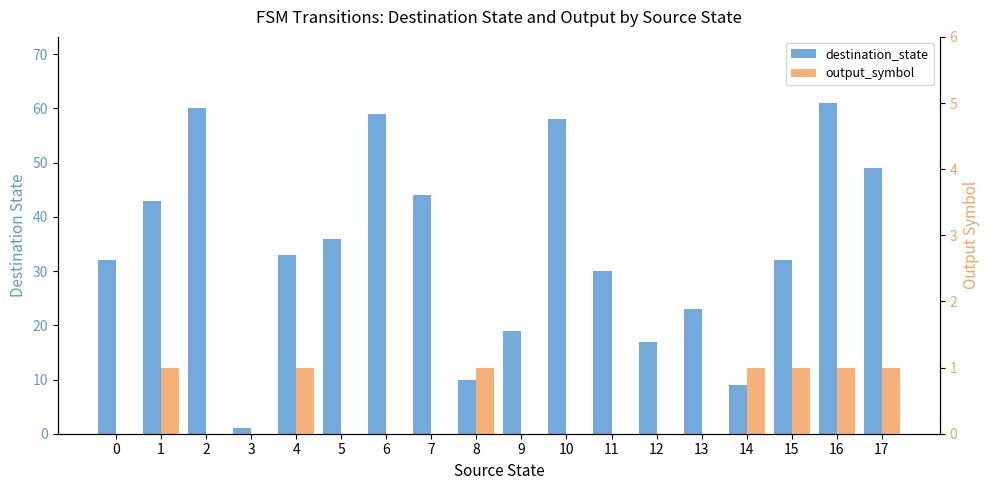

Is the value of output_symbol at 2 greater than the value of destination_state at 3?

No